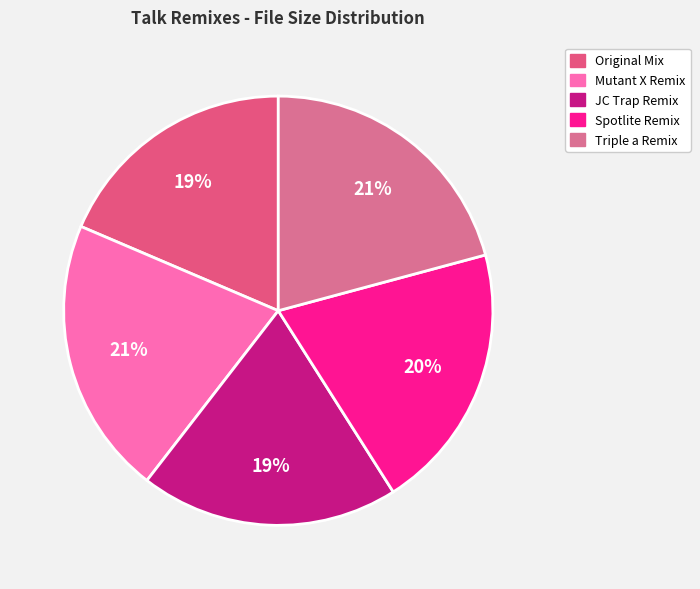

Rank the categories by value from lowest to highest.

01 Talk (Original Mix).mp3, 03 Talk (JC Trap Remix).mp3, 04 Talk (Spotlite Remix).mp3, 05 Talk (Triple a Remix).mp3, 02 Talk (Mutant X Remix).mp3